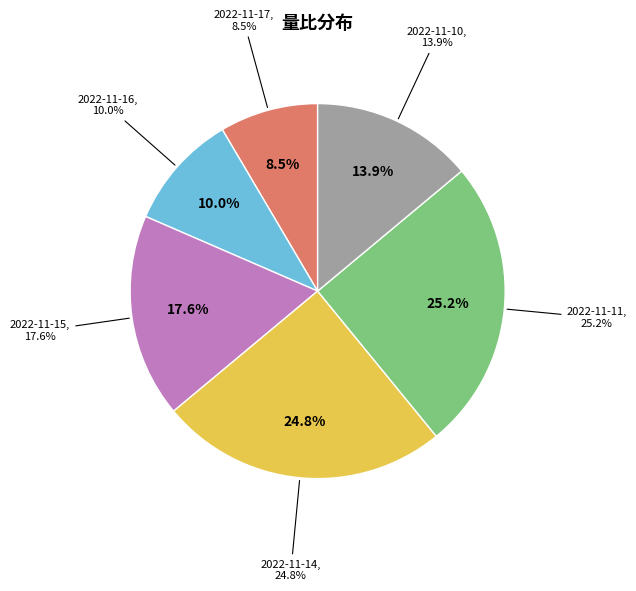

What is the total percentage of 2022-11-11 and 2022-11-14?

50.0%